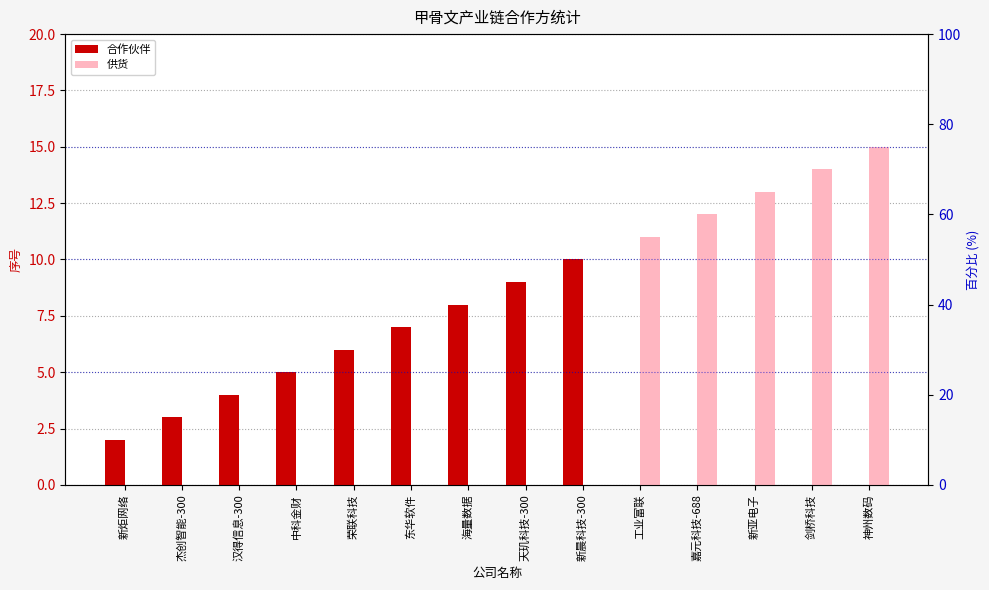

At which category is the sum across all series the highest?

神州数码